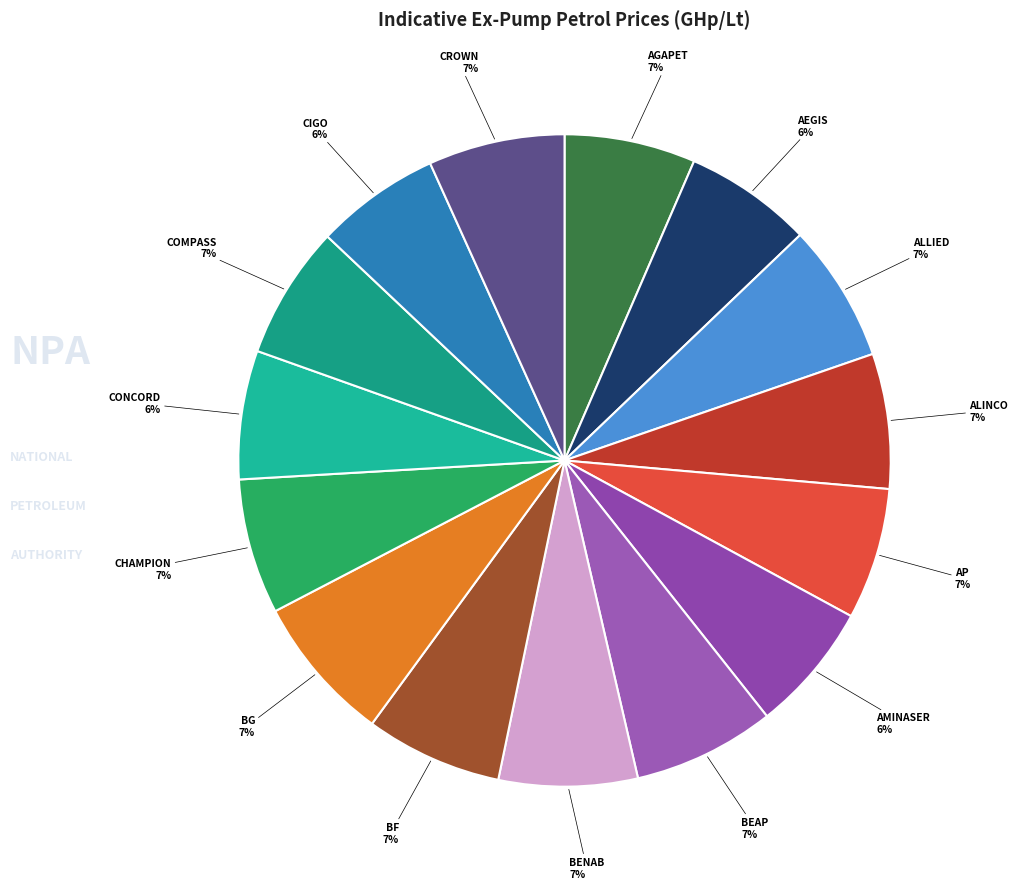

Count the number of slices in the pie.

15